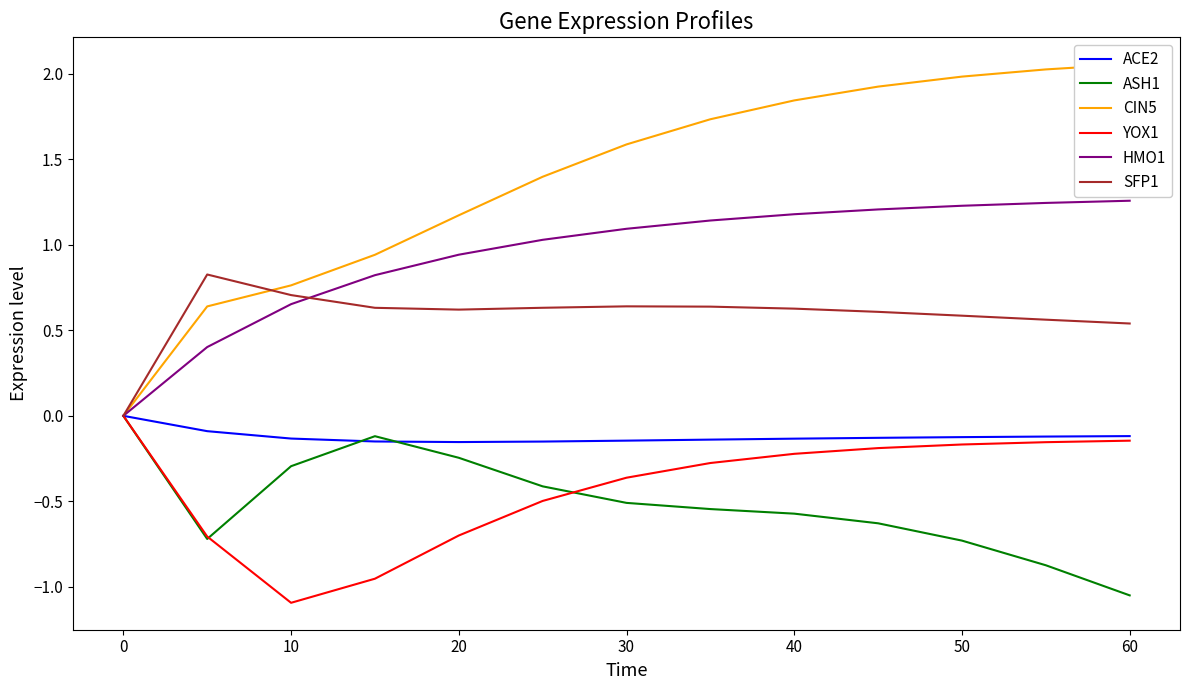

True or false: CIN5 has more than 1 points higher than both neighbors.

False